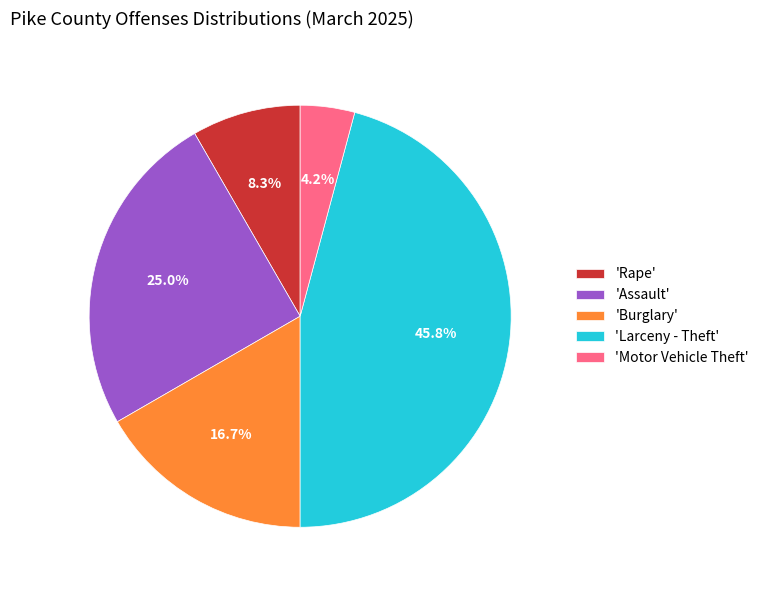

Which slice is the smallest?

'Motor Vehicle Theft'